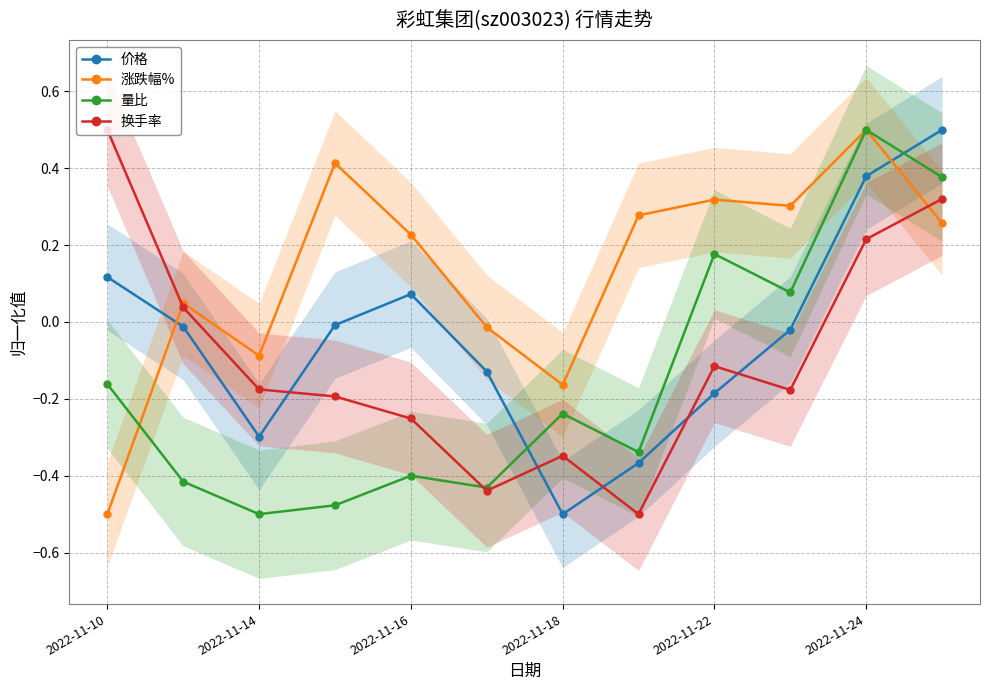

Where is the first local maximum for 价格?

2022-11-16